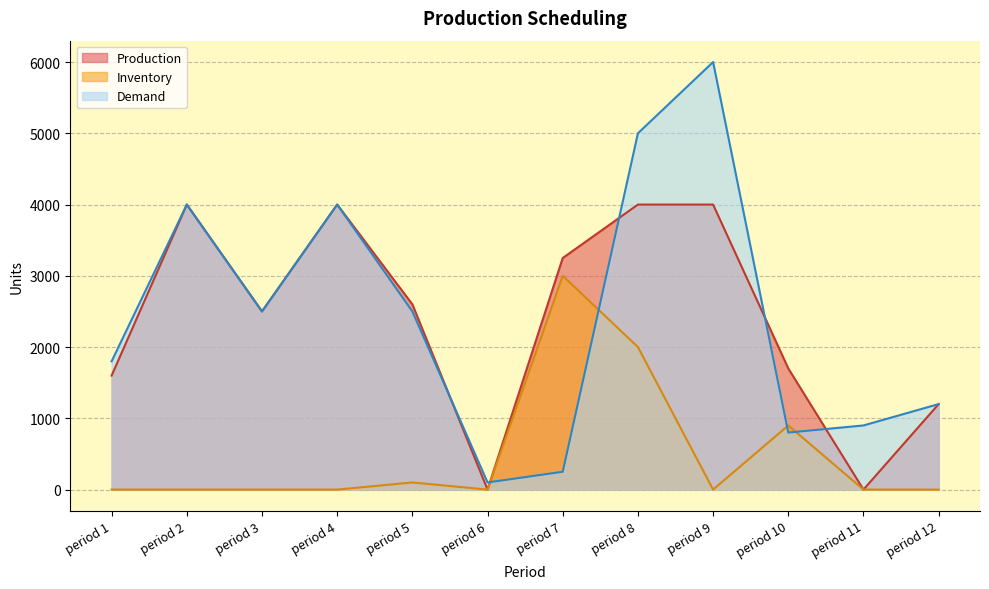

Which series has the largest total across all categories?

Demand